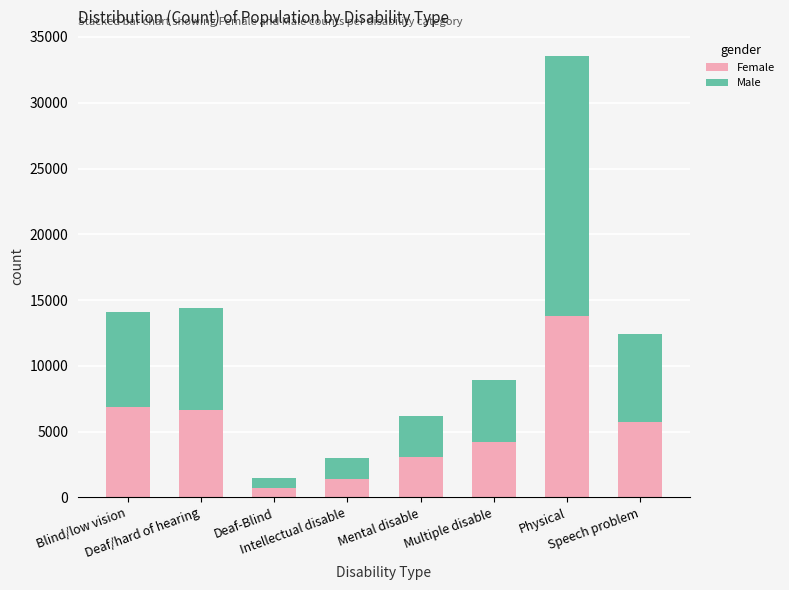

What is the sum of the Female values at Intellectual disable and Deaf-Blind?

2100